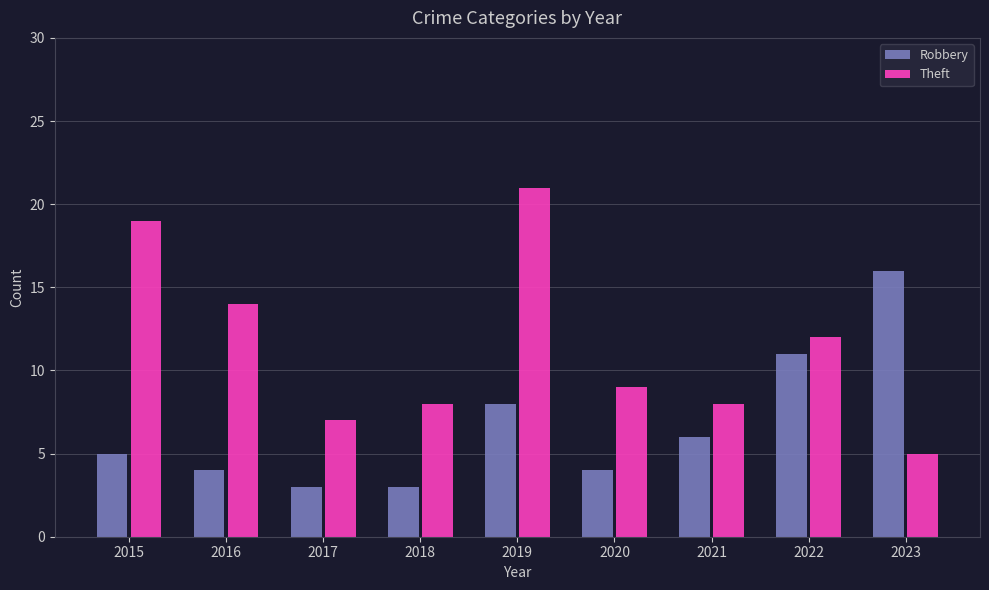

Reading left to right, what are all the values shown in this chart?

Robbery: 5	4	3	3	8	4	6	11	16
Theft: 19	14	7	8	21	9	8	12	5